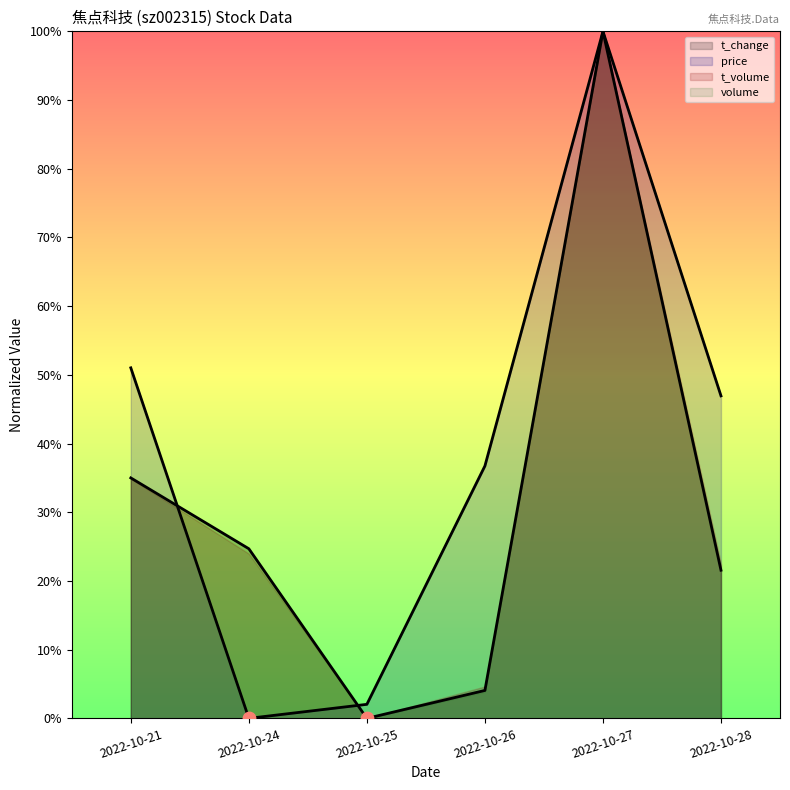

At how many categories does at least one series exceed 0?

6